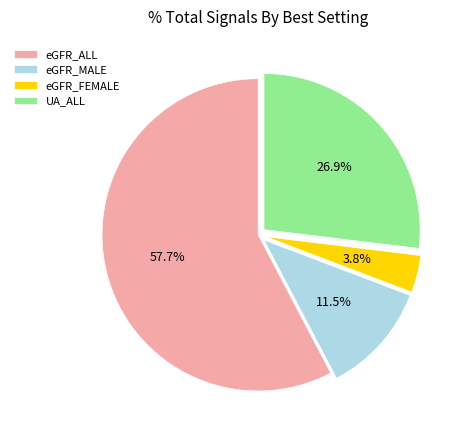

Between eGFR_ALL and eGFR_FEMALE, which is larger?

eGFR_ALL